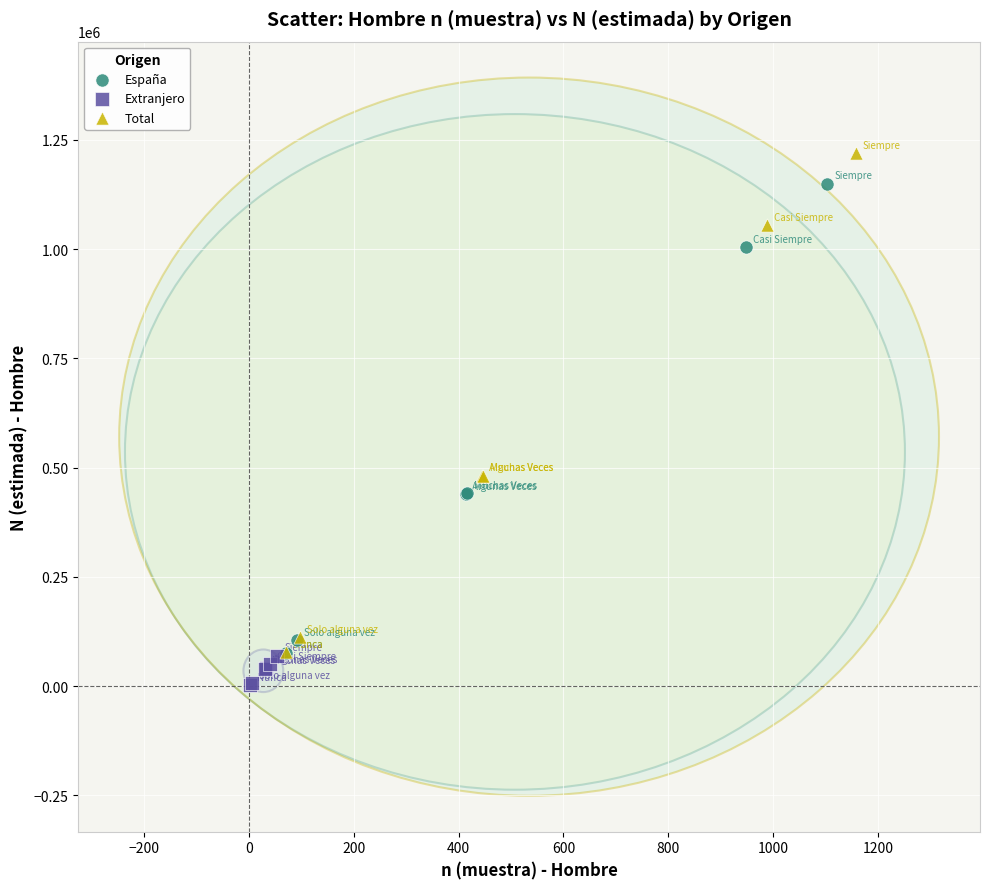

Which series contains the lowest Y value?

Extranjero